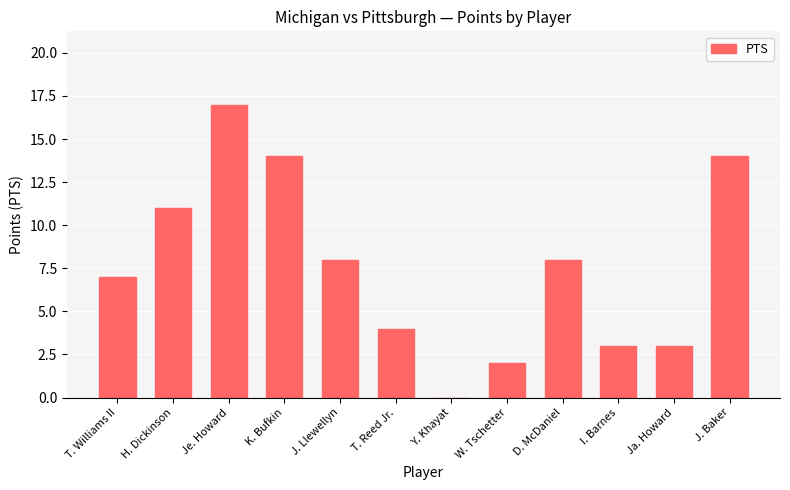

What is the sum of all values?

91